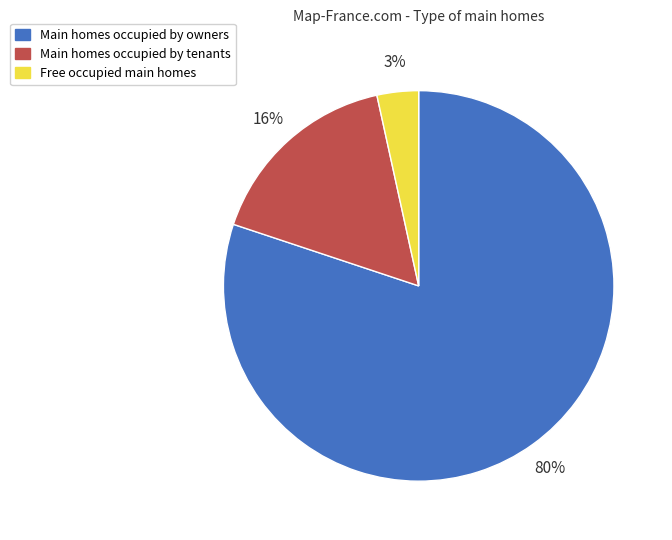

Is there a majority slice in this chart?

Yes